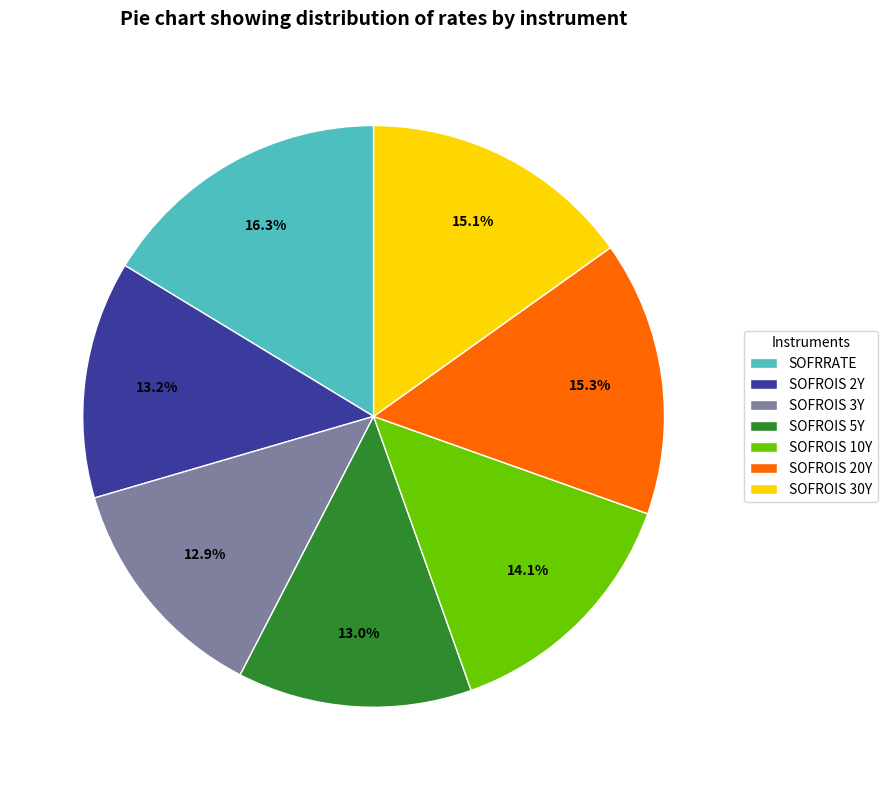

How much of the chart is everything except SOFROIS 30Y?

84.9%